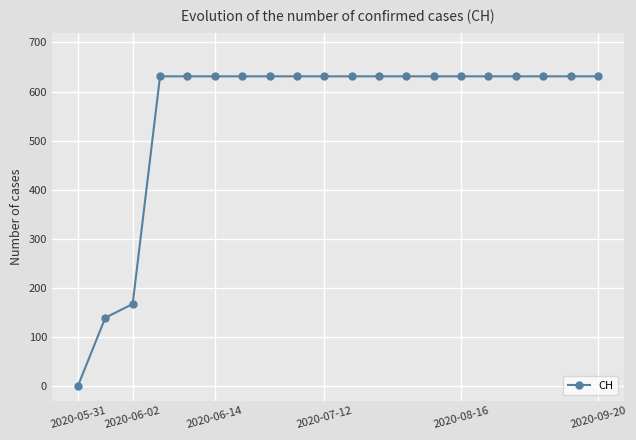

What is the value of the 15th point from the left?

631